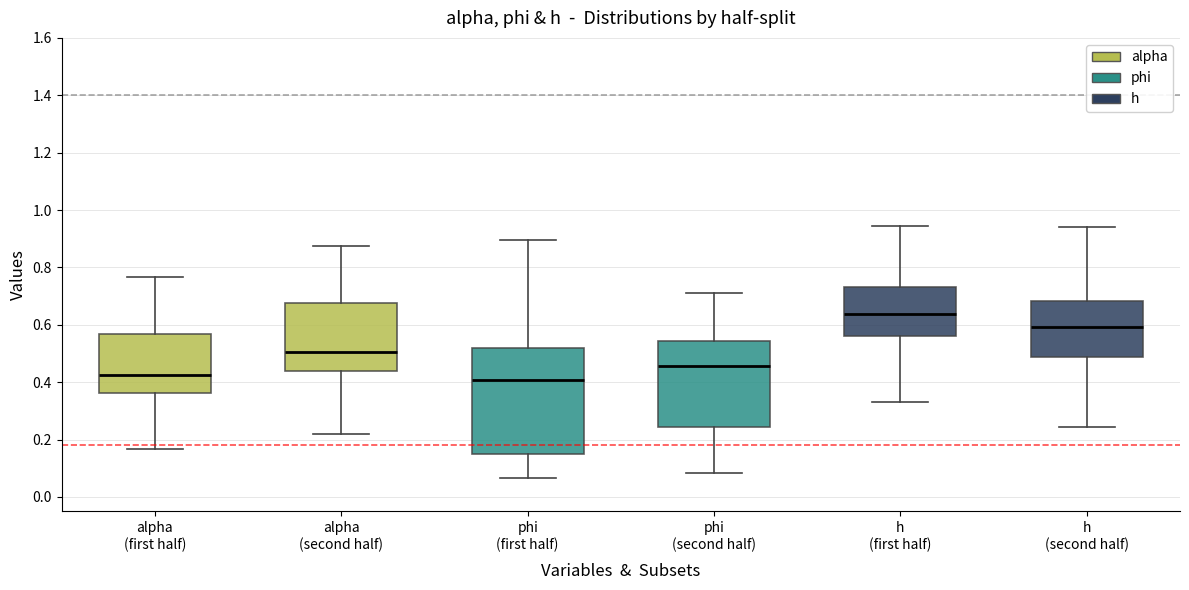

Reading left to right, transcribe this box plot: for each box, give where its median line is, the range the box spans, and where its two whiskers end, as read against the y-axis. The values are not printed on the chart, so give them approximately, as read against the axis.

alpha (first half): median 0.42, box 0.36 to 0.56, whiskers 0.16 to 0.76
alpha (second half): median 0.50, box 0.44 to 0.68, whiskers 0.22 to 0.88
phi (first half): median 0.40, box 0.14 to 0.52, whiskers 0.06 to 0.90
phi (second half): median 0.46, box 0.24 to 0.54, whiskers 0.08 to 0.72
h (first half): median 0.64, box 0.56 to 0.74, whiskers 0.32 to 0.94
h (second half): median 0.60, box 0.48 to 0.68, whiskers 0.24 to 0.94